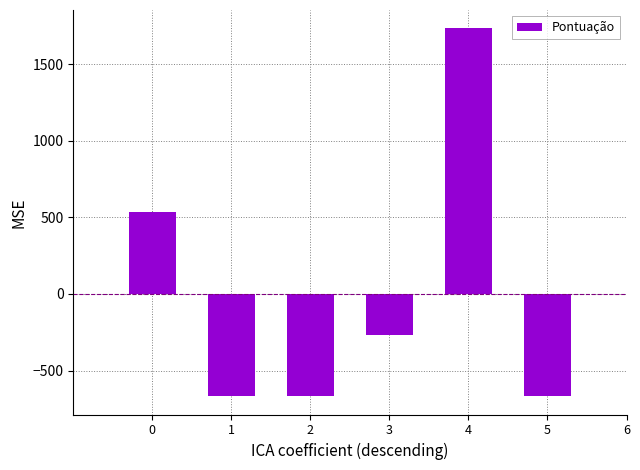

How many values are above zero?

2